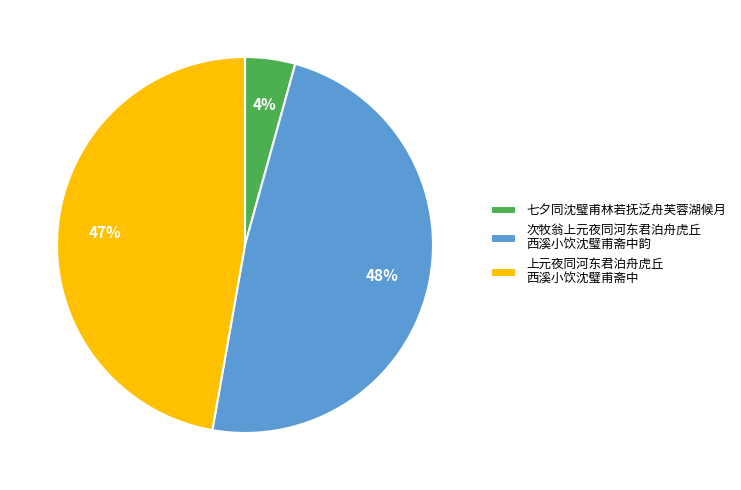

Which has a higher value, 次牧翁上元夜同河东君泊舟虎丘 西溪小饮沈璧甫斋中韵 or 上元夜同河东君泊舟虎丘 西溪小饮沈璧甫斋中?

次牧翁上元夜同河东君泊舟虎丘 西溪小饮沈璧甫斋中韵